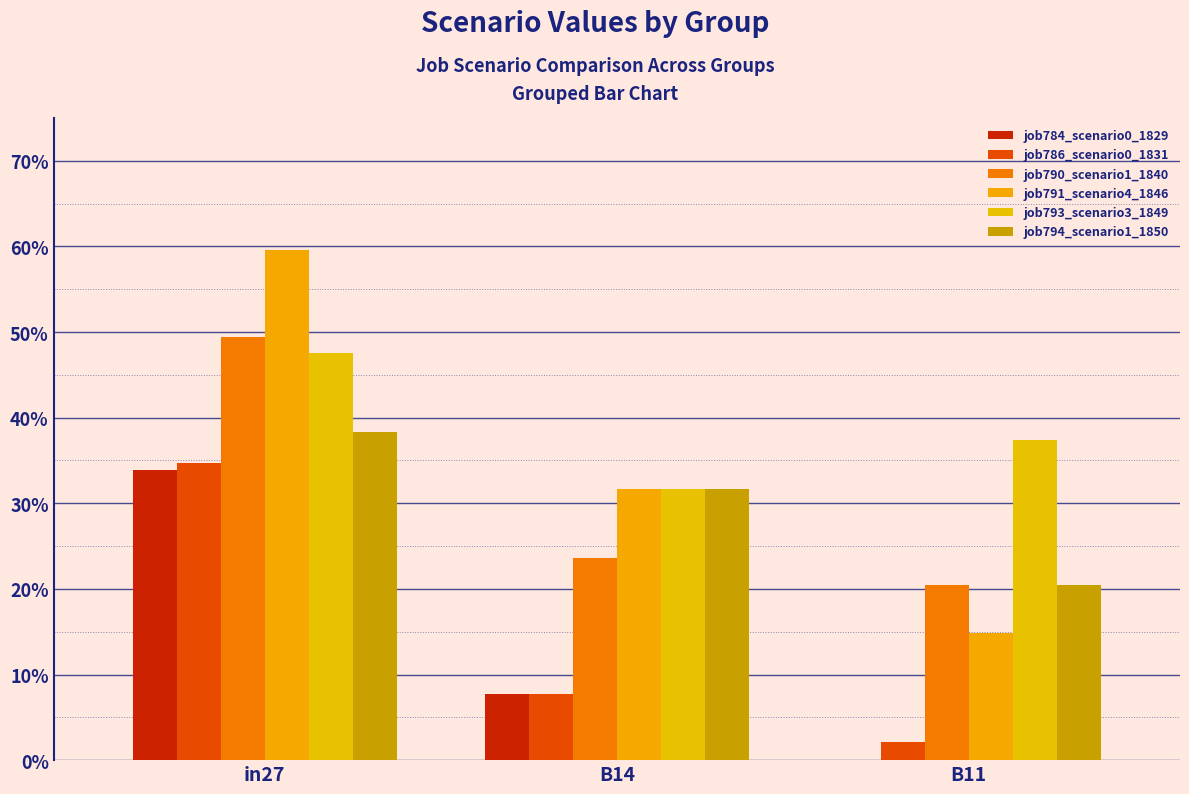

Does the chart contain stacked bars?

No